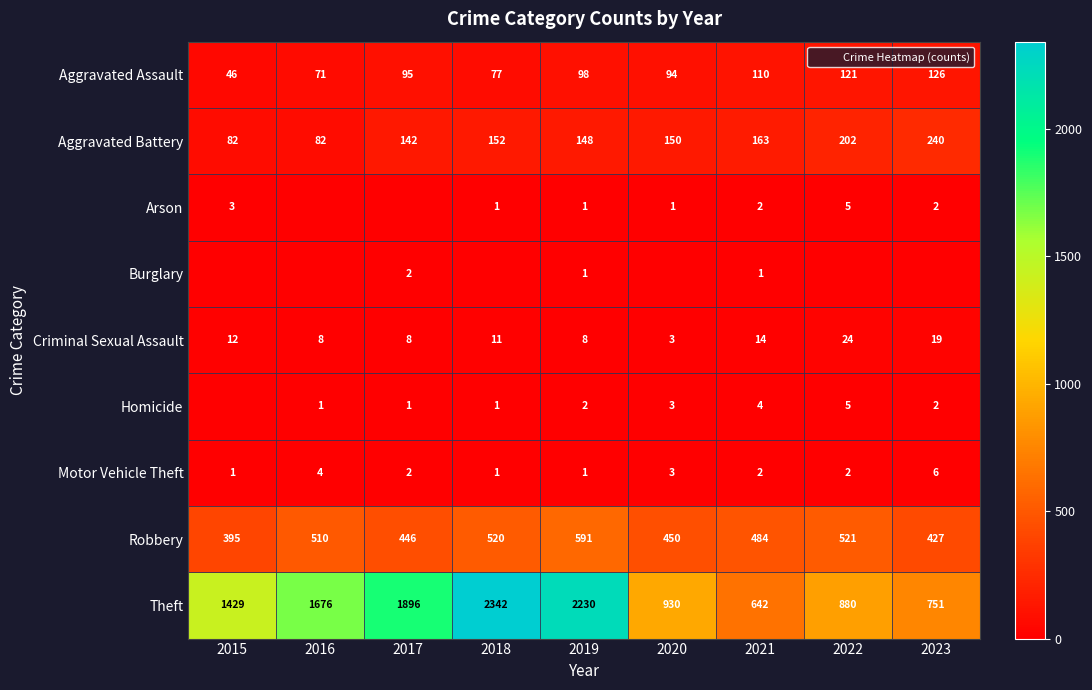

What is the difference between the maximum and minimum values in the Burglary series?

2